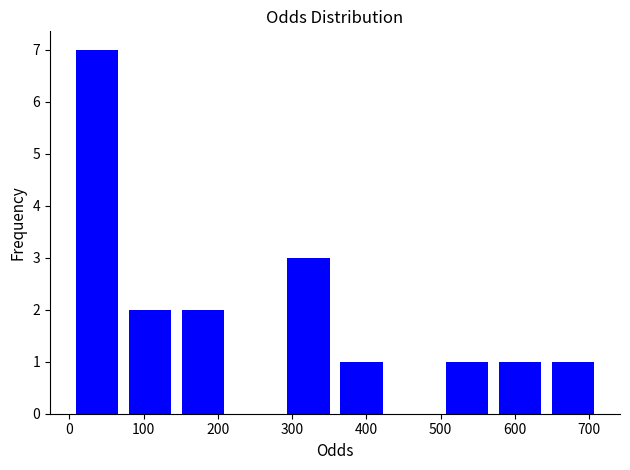

Reading left to right, transcribe this chart: for each bar, give the range it covers on the x-axis and its height. Neither the bar edges nor the heights are printed on the chart, so give them approximately, as read against the axes.

0 to 70: 7
70 to 140: 2
140 to 220: 2
220 to 290: 0
290 to 360: 3
360 to 430: 1
430 to 500: 0
500 to 570: 1
570 to 640: 1
640 to 710: 1